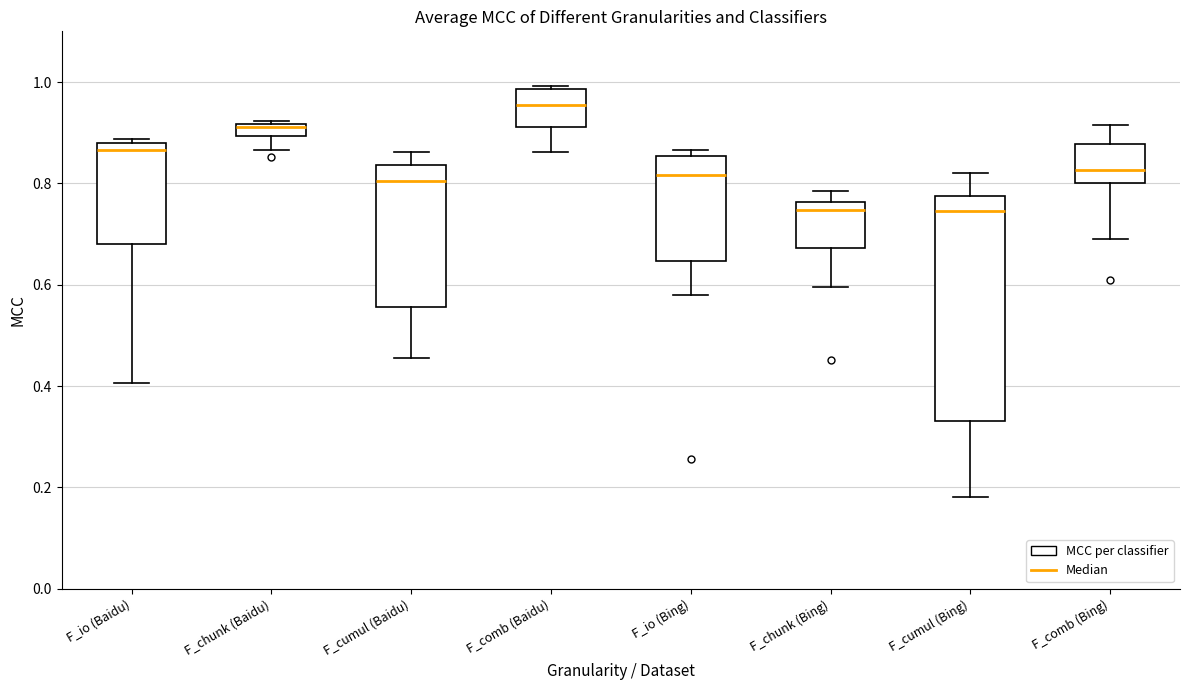

Which box has the highest median line?

F_comb (Baidu)